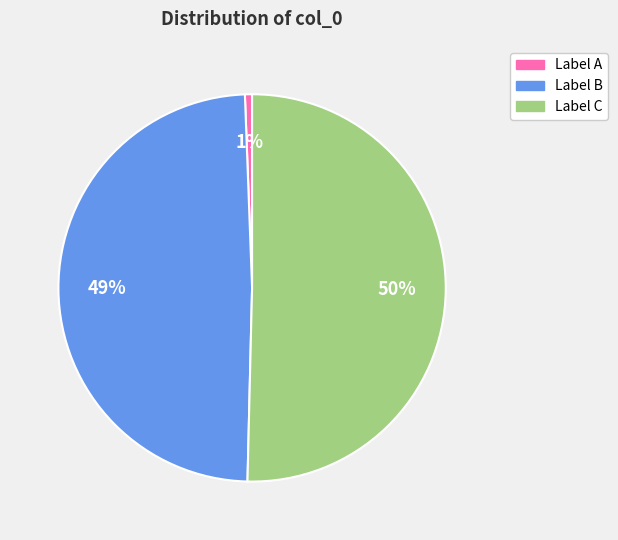

To the nearest percent, what is the average slice percentage?

33%